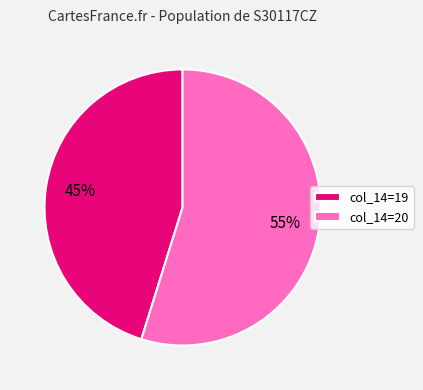

How many segments does this pie chart have?

2